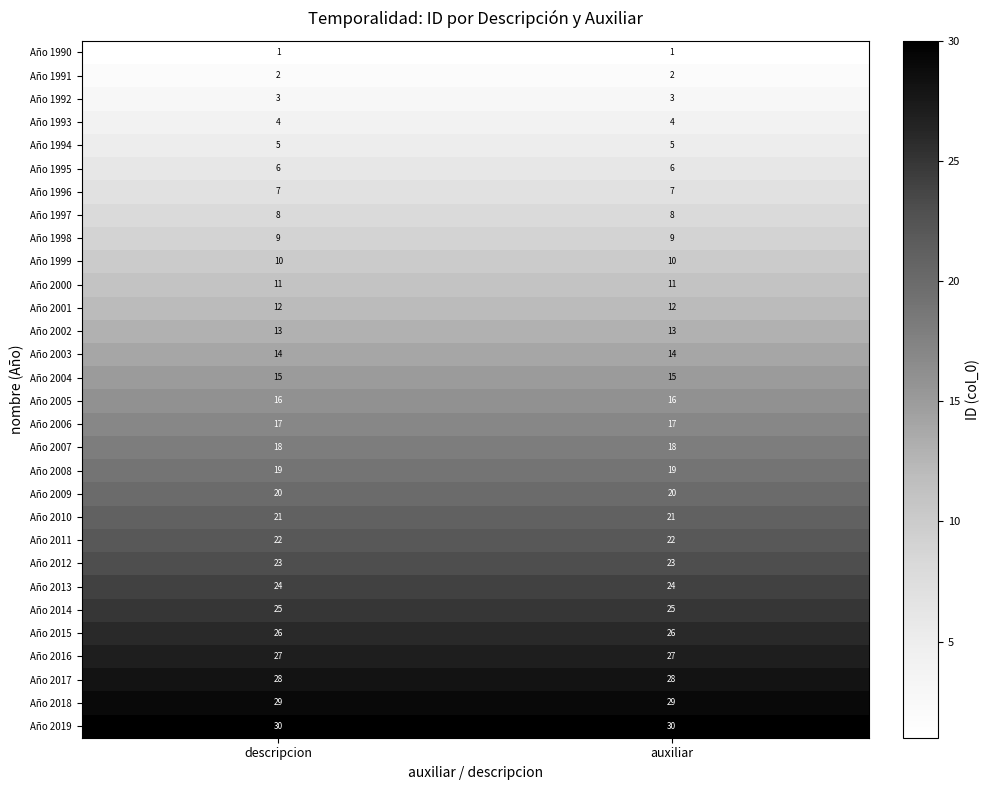

Which series has the largest total across all categories?

Año 2019